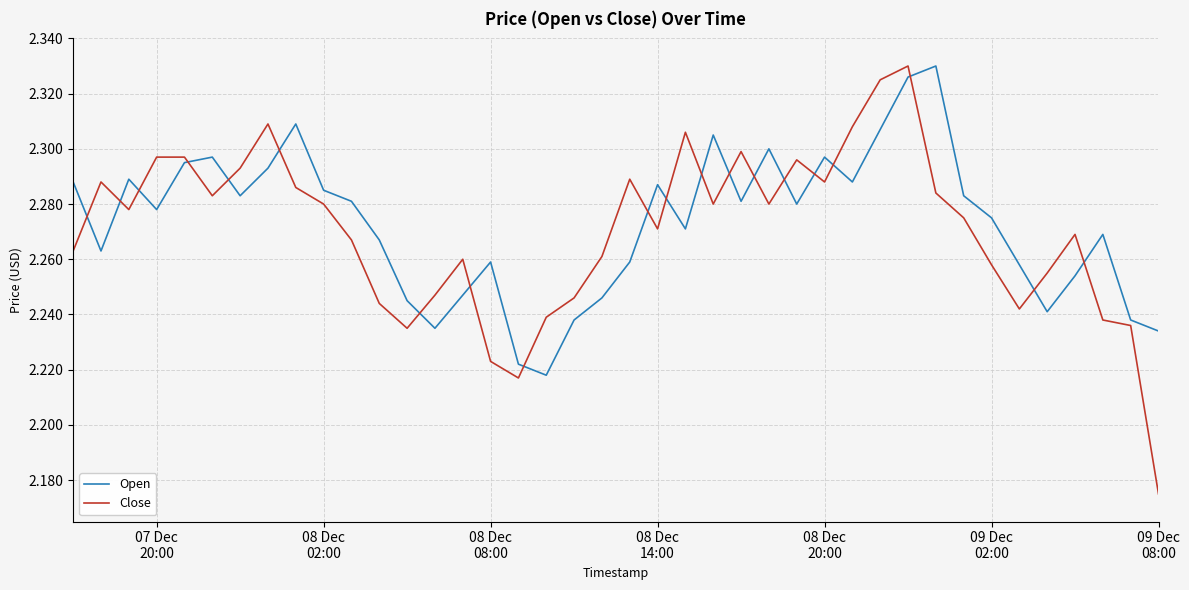

How many intersections are there between Open and Close?

20